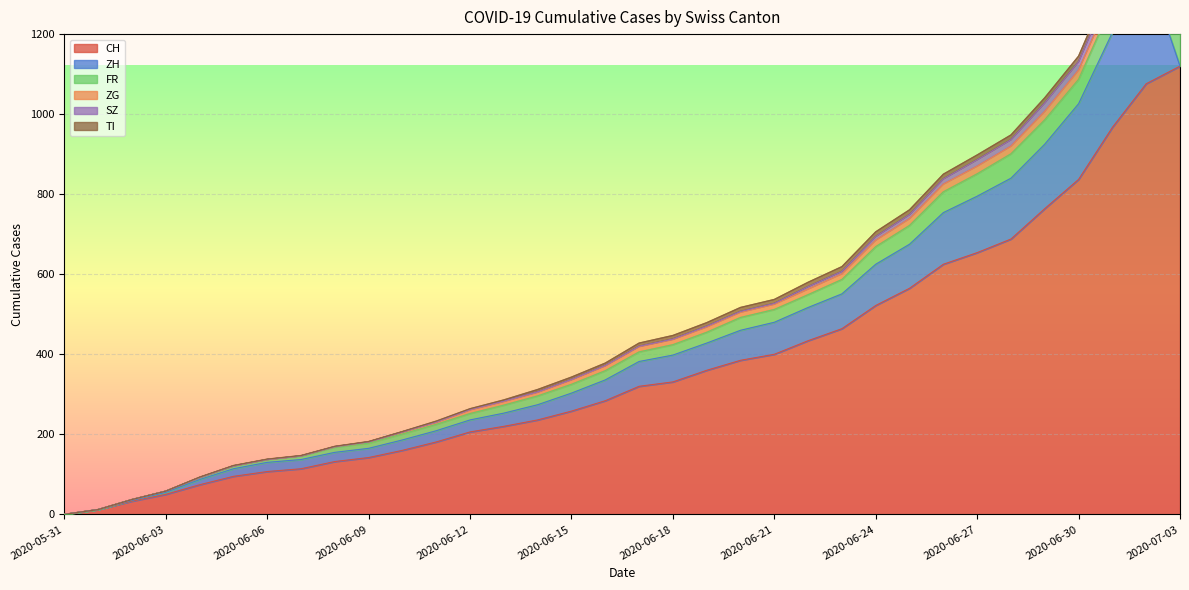

Which series has the widest spread of values?

CH